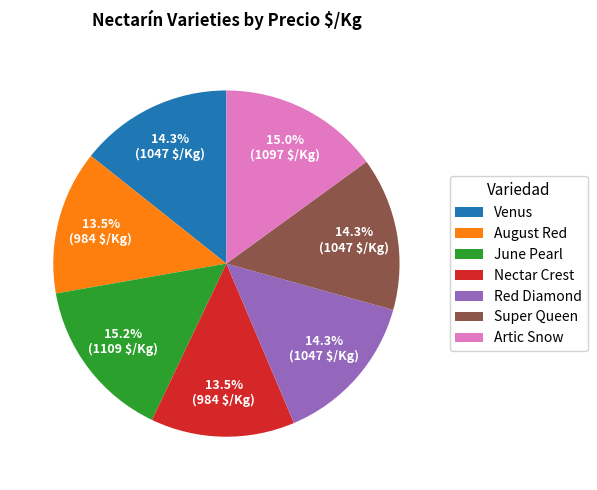

To the nearest percent, what percentage of the pie is Venus?

14%